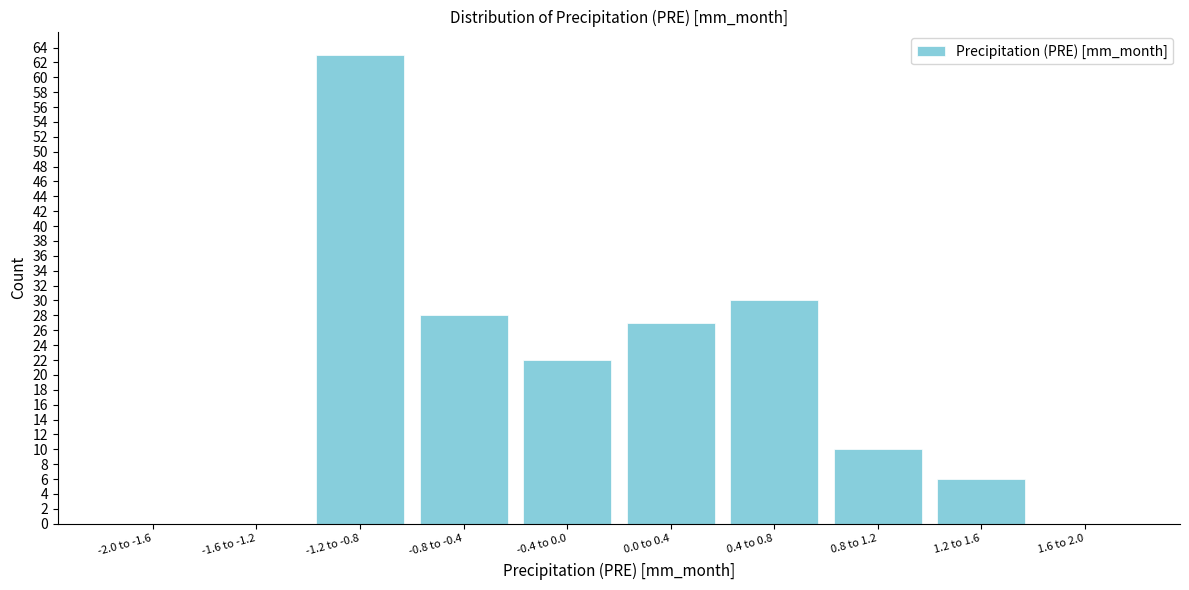

Reading left to right, what are all the values shown in this chart?

-2.0 to -1.6=0	-1.6 to -1.2=0	-1.2 to -0.8=63	-0.8 to -0.4=28	-0.4 to 0.0=22	0.0 to 0.4=27	0.4 to 0.8=30	0.8 to 1.2=10	1.2 to 1.6=6	1.6 to 2.0=0